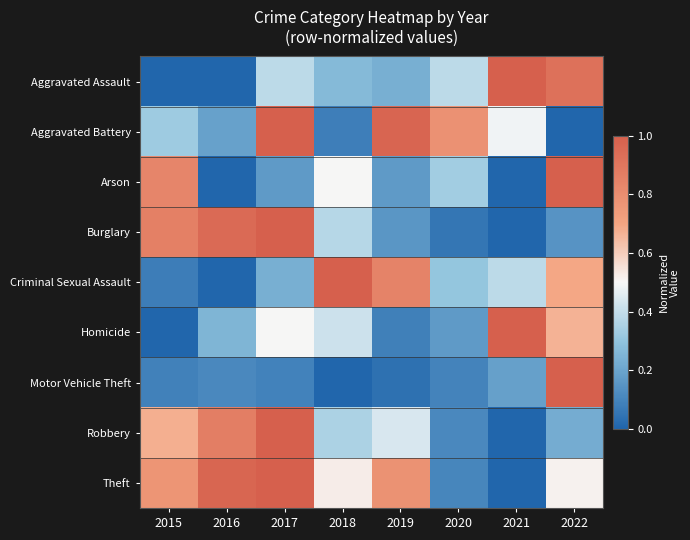

What is the total value across all series at 2021?

3.1